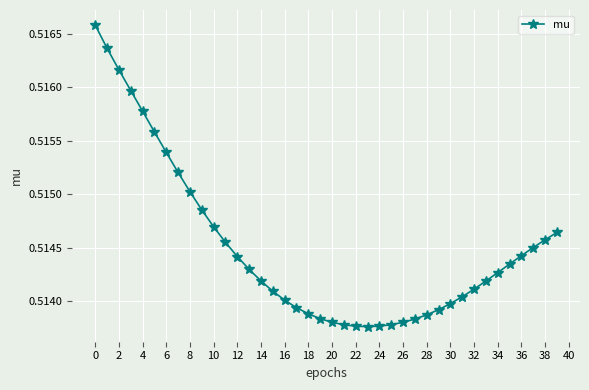

What is the sum of all values?

20.6